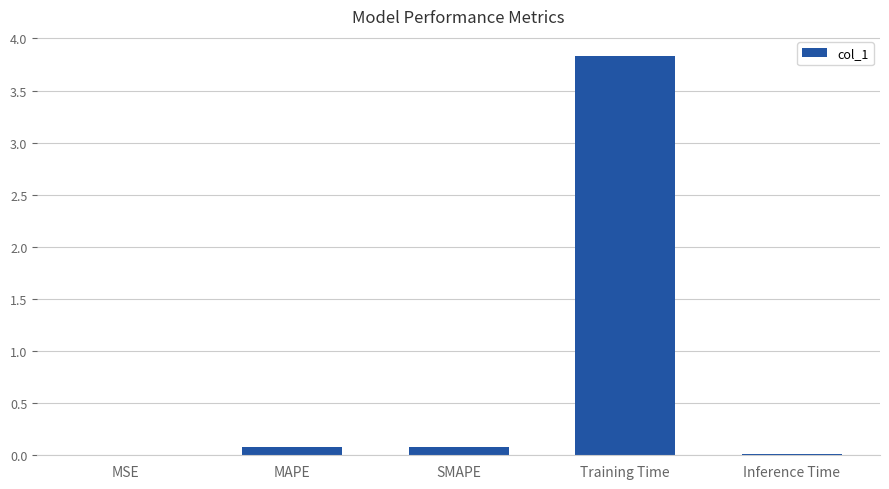

At which category does the chart reach its peak across all series?

Training Time